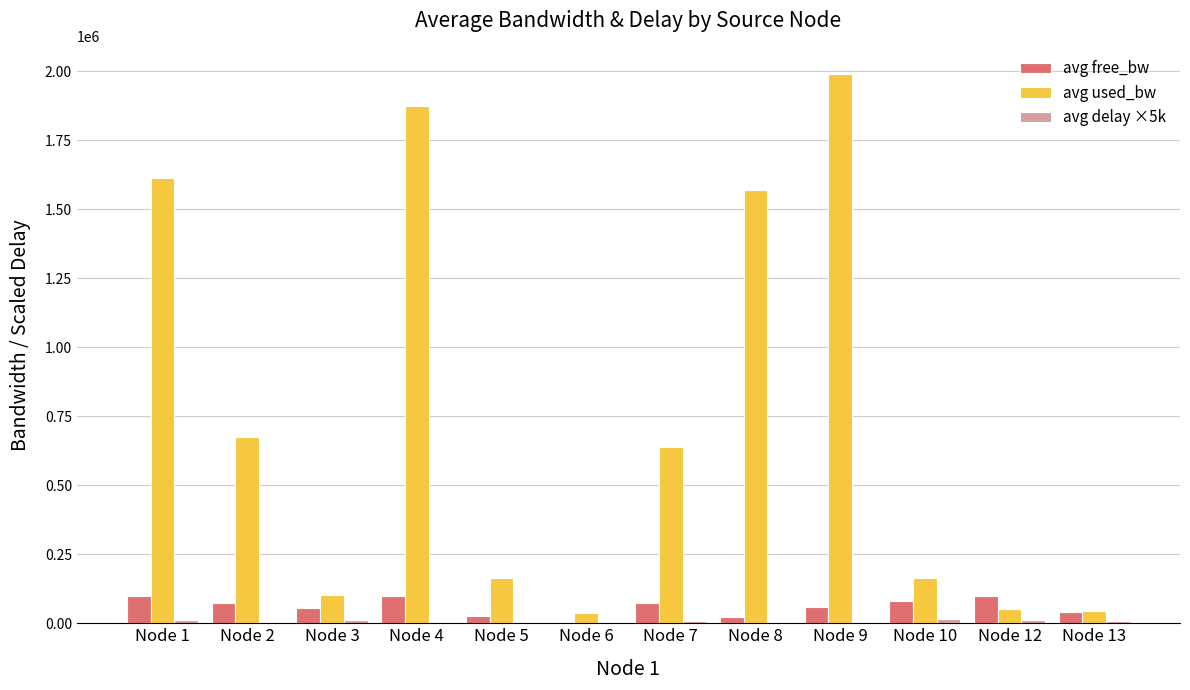

The value of avg used_bw at Node 12 is 51672.8. True or false?

True